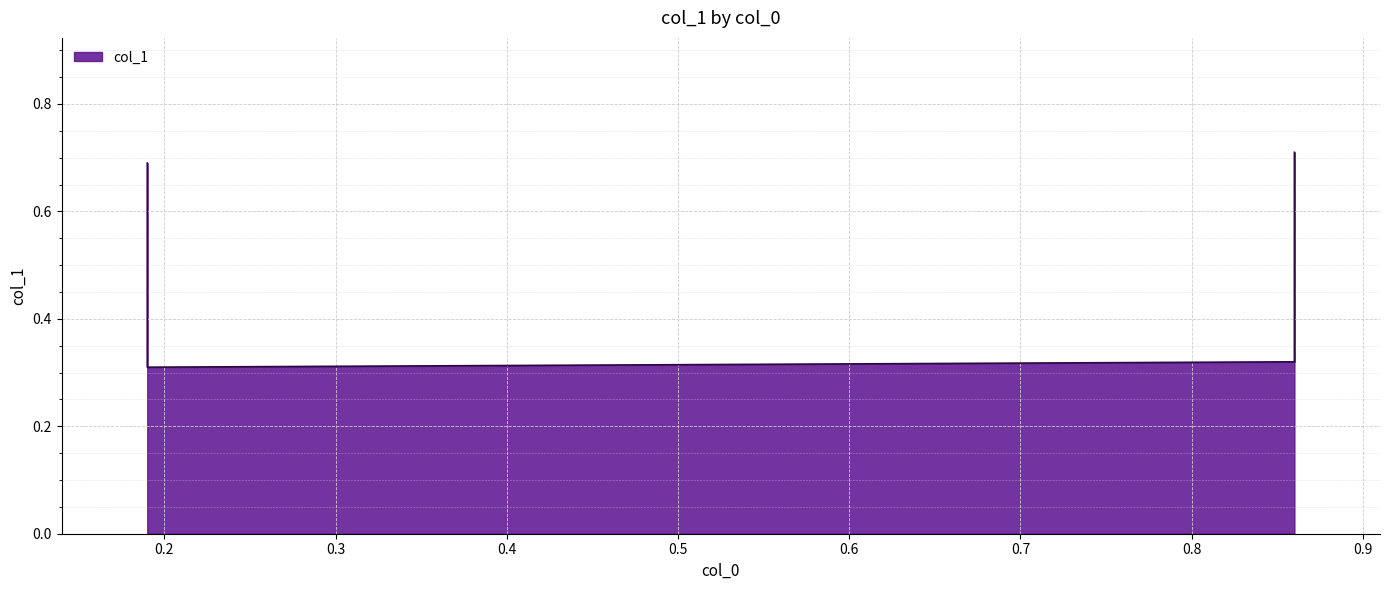

What is the difference between the maximum and minimum values?

0.4